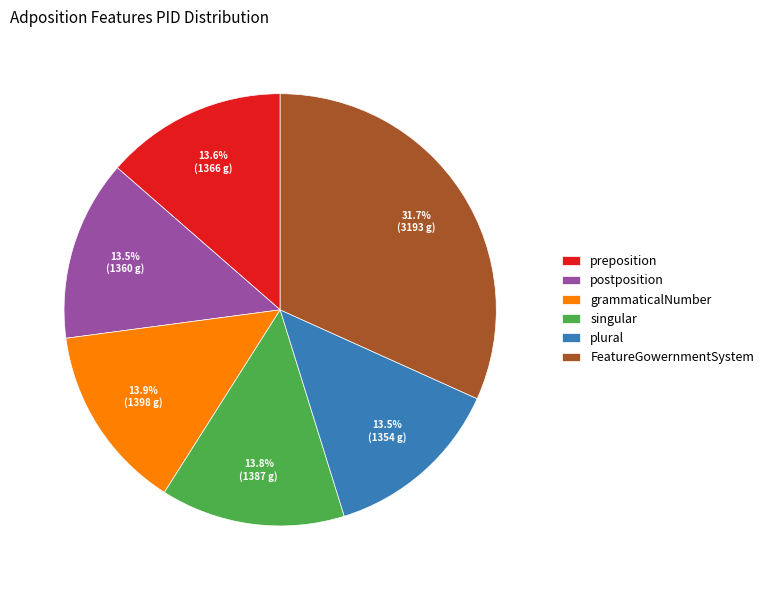

Is it true that postposition is 24% of the pie?

False